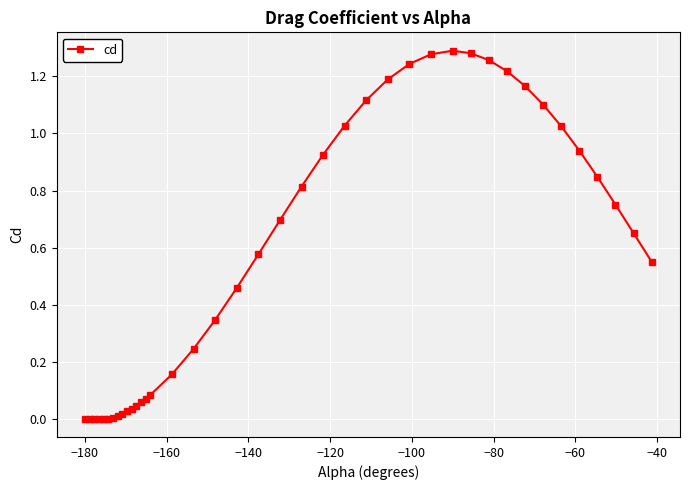

What is the sum of all values?

22.5